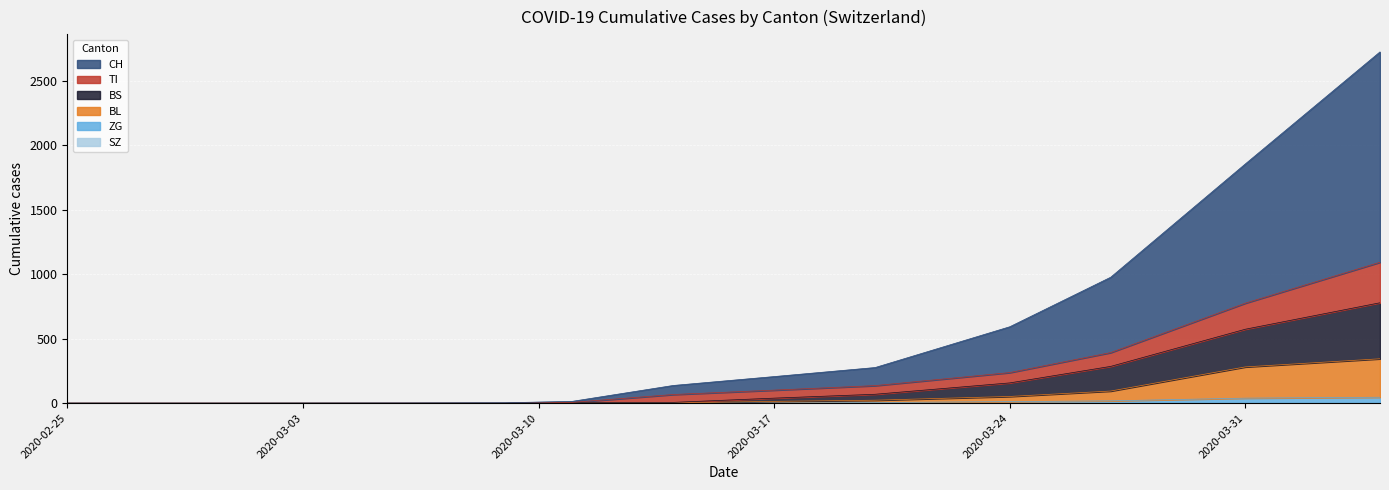

The value of TI at 2020-03-14 is 105. True or false?

False